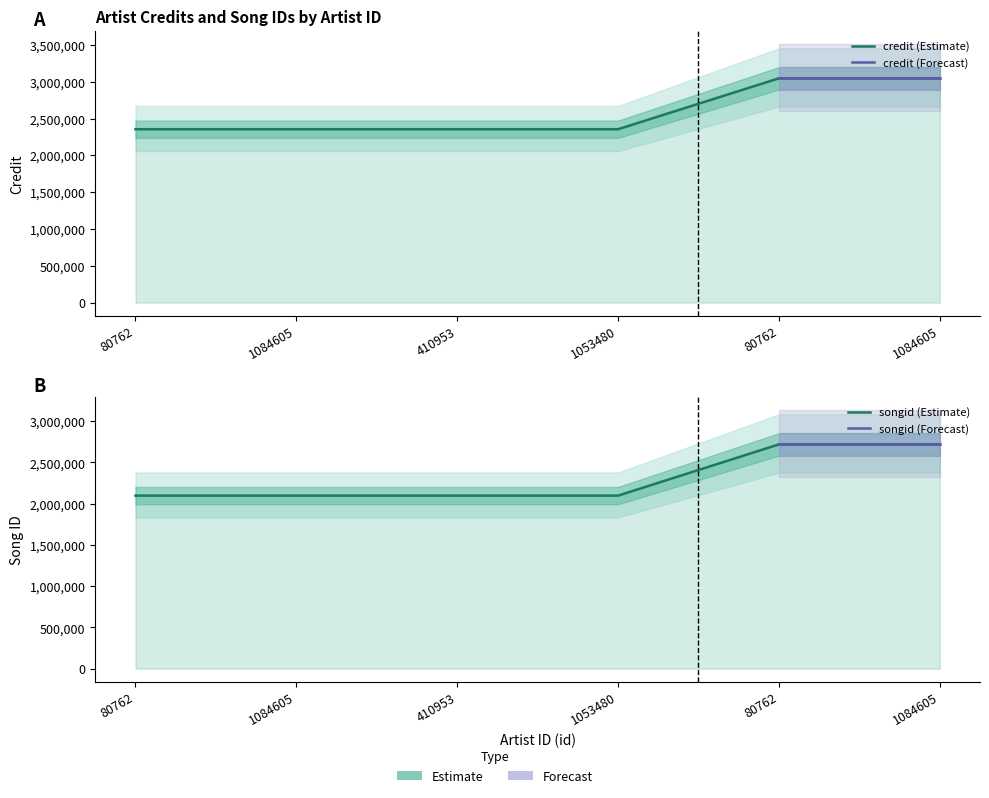

True or false: songid has more than 2 points higher than both neighbors.

False